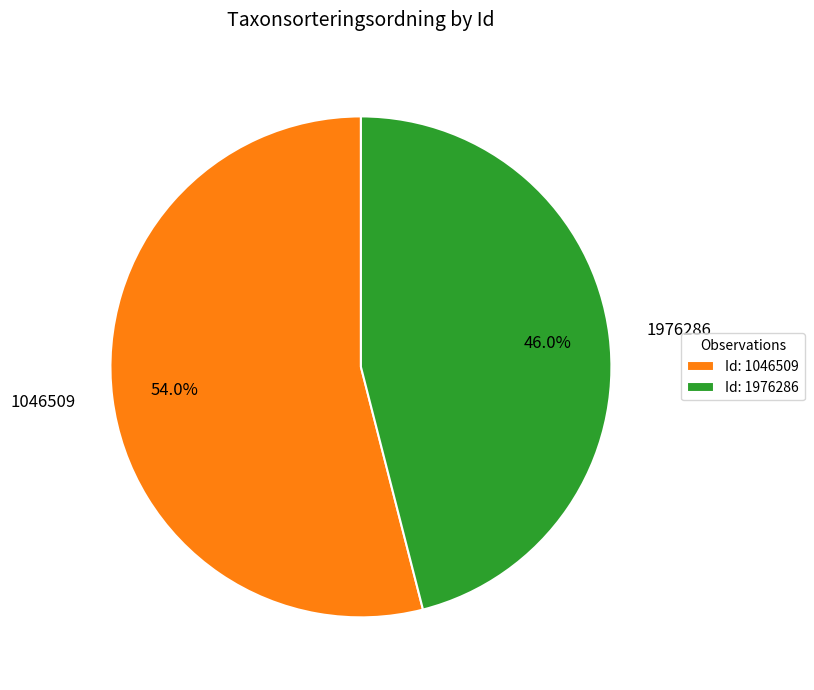

True or false: 1046509 accounts for 54% of the total.

True